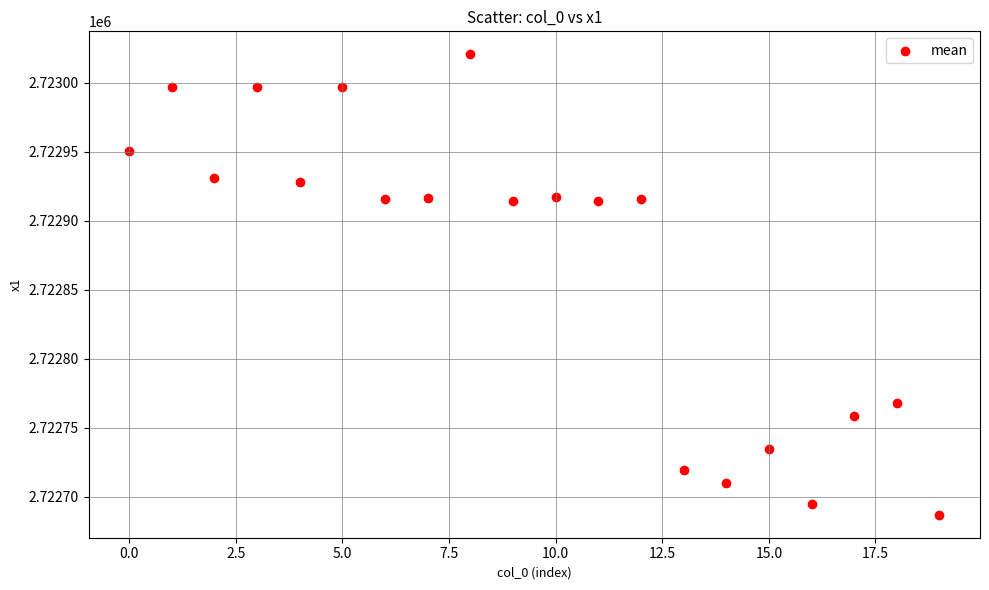

What is the range of Y values (max minus min)?

333.5